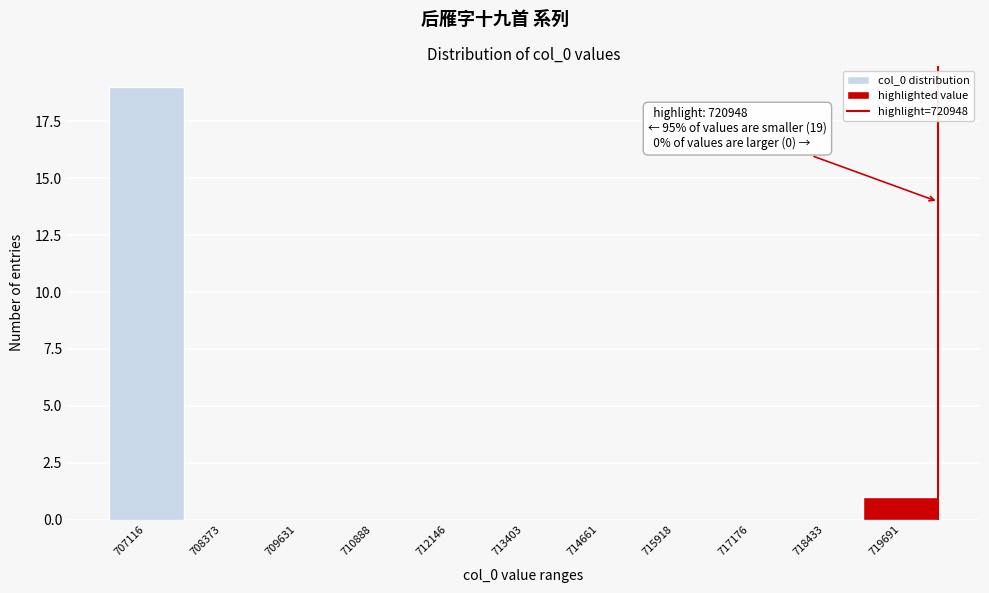

Reading left to right, transcribe all the data shown in this chart.

707116=19	708373=0	709631=0	710888=0	712146=0	713403=0	714661=0	715918=0	717176=0	718433=0	719691=1